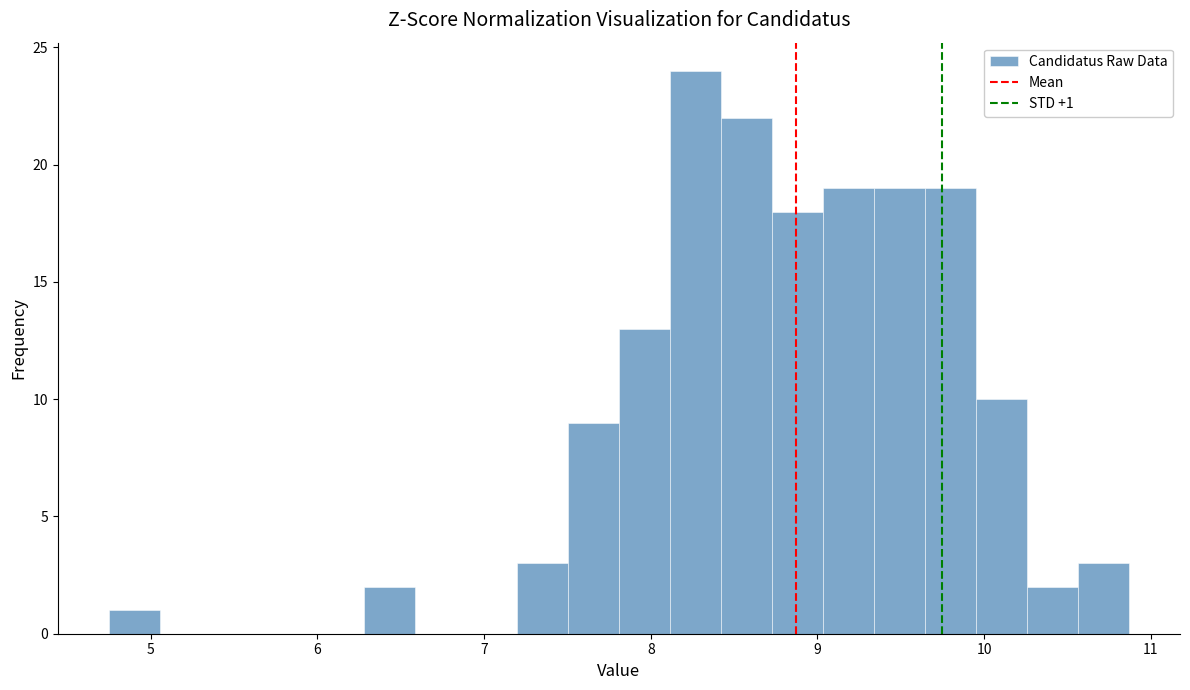

Read against the x-axis, roughly where is the centre of the tallest bar?

8.3